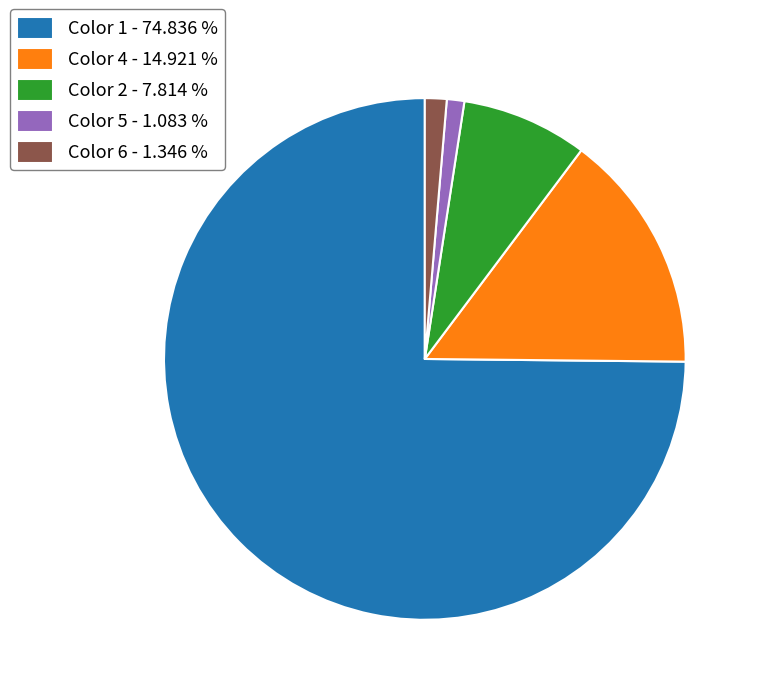

Which category has the biggest portion of the pie?

Color 1 - 74.836 %